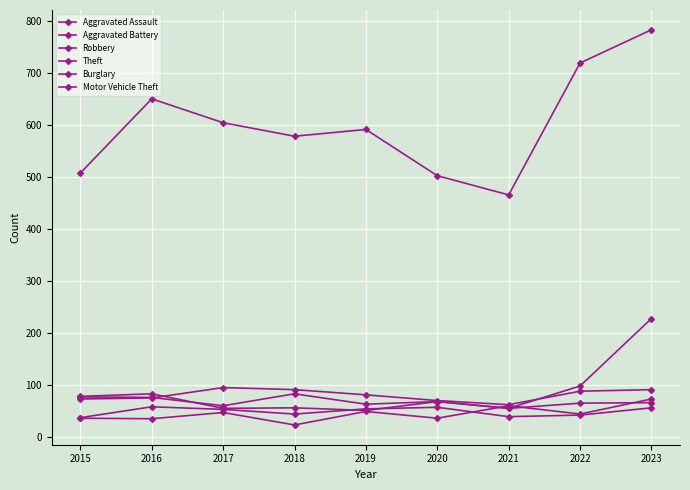

How many times do Motor Vehicle Theft and Robbery cross each other?

1